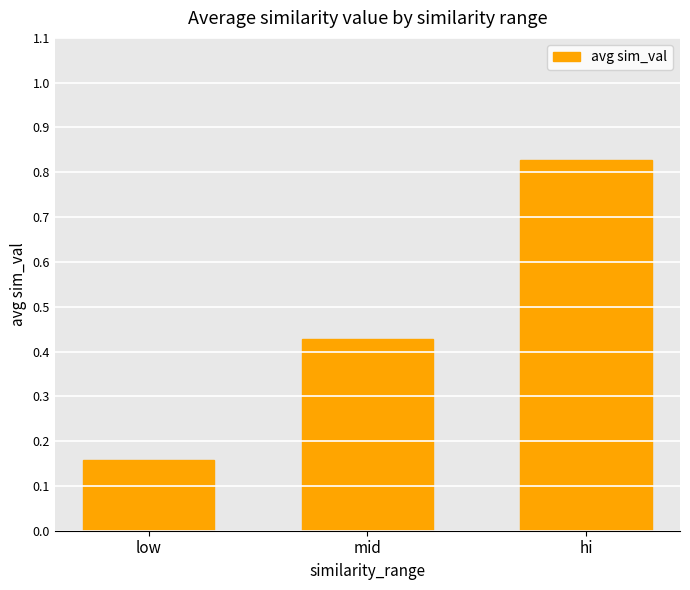

What is the label of the 1st bar from the left?

low